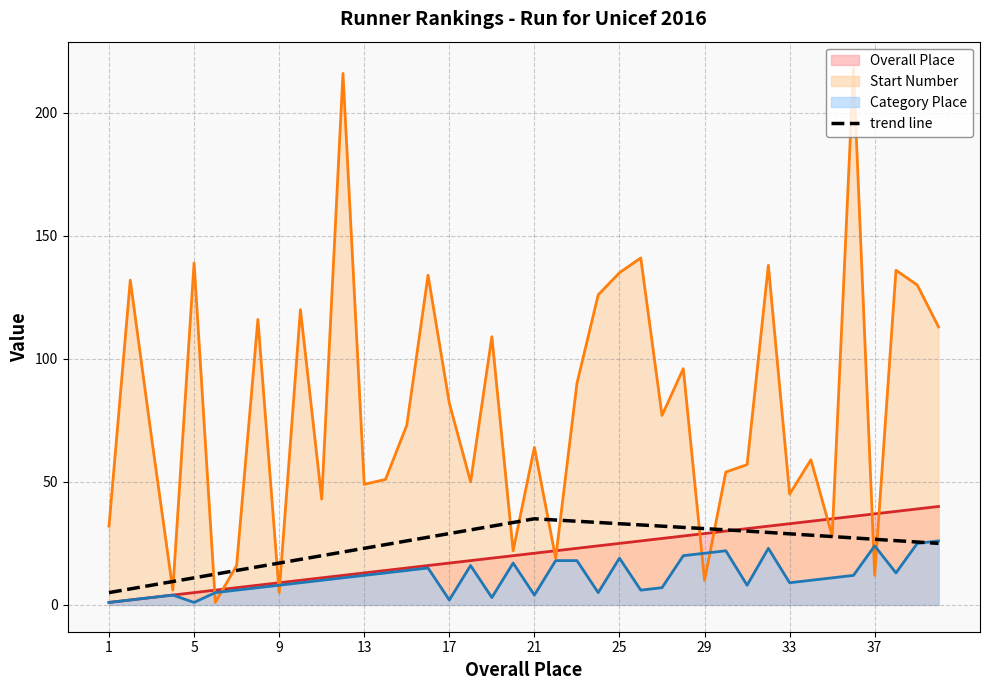

The value at 19 is 33.5. True or false?

True